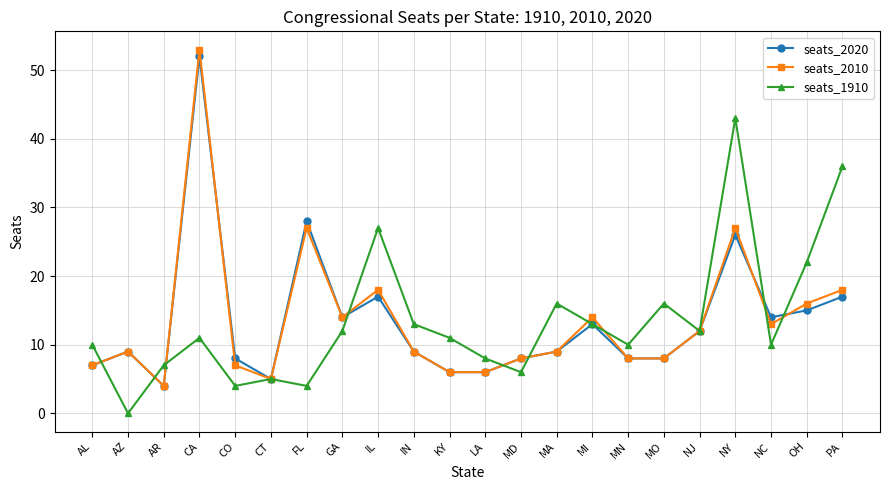

What is the difference between the second highest and minimum values in the seats_2010 series?

23